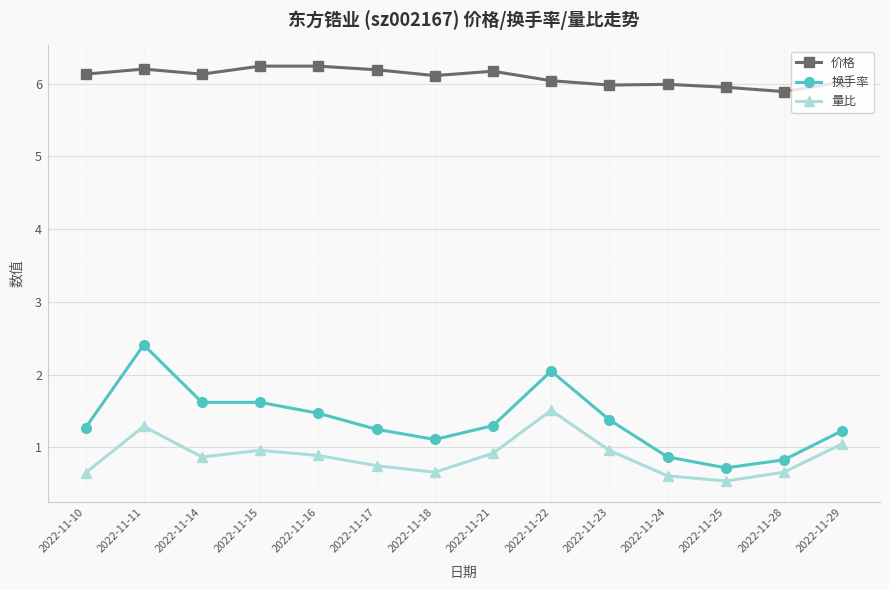

The 价格 series shows 8.6 at 2022-11-25. True or false?

False